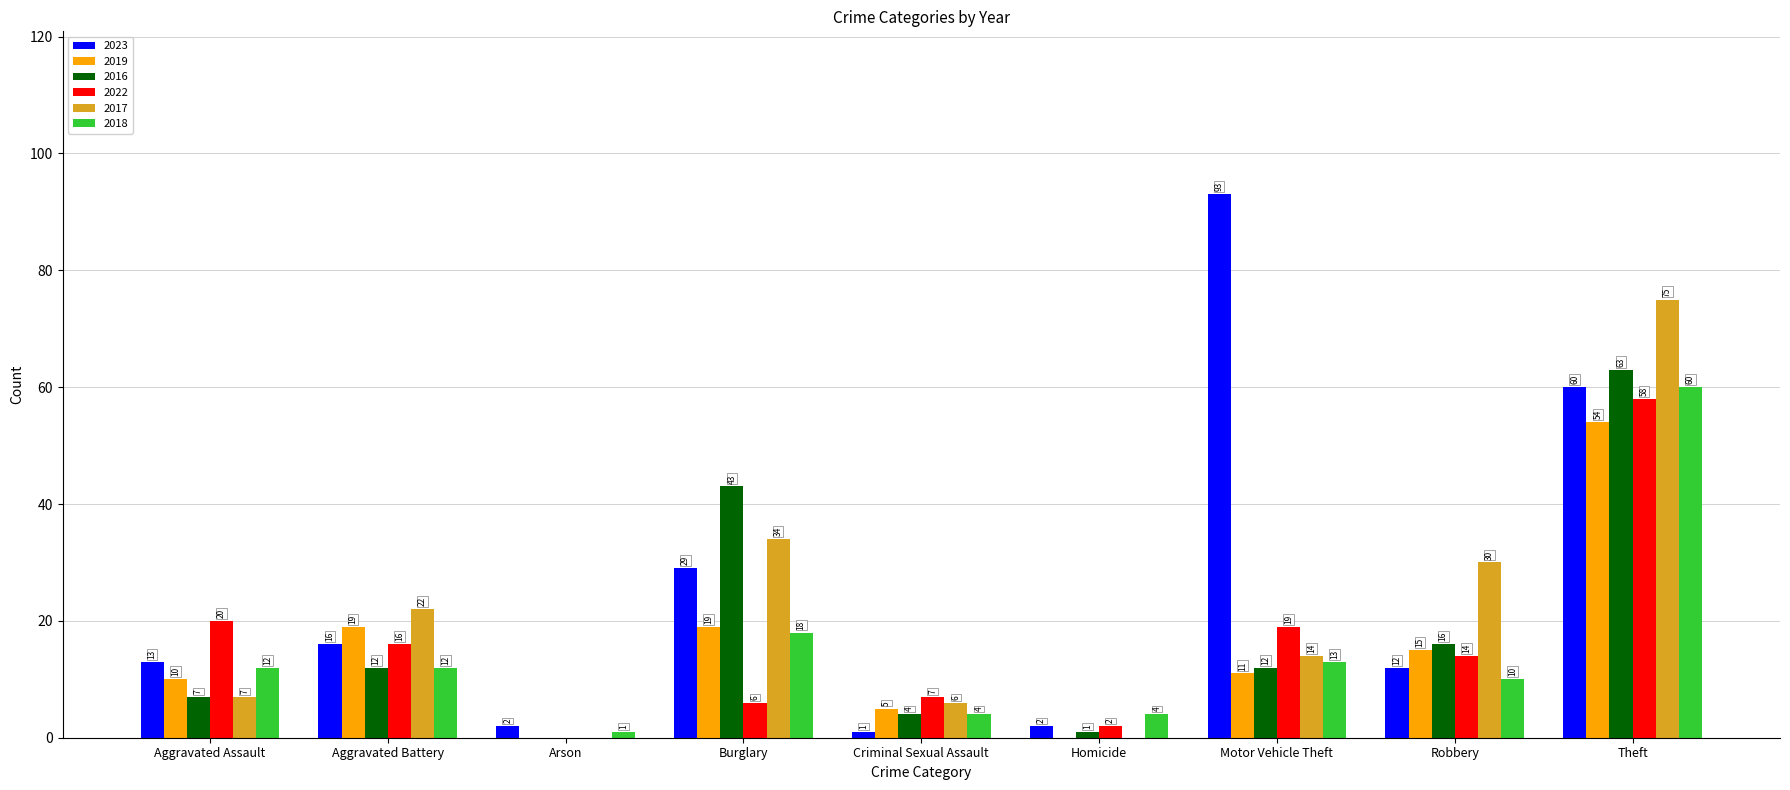

At which label does 2022 reach its peak?

Theft